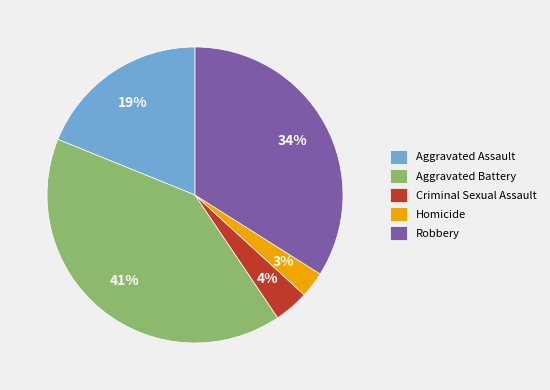

Is it true that Aggravated Battery is 41% of the pie?

True